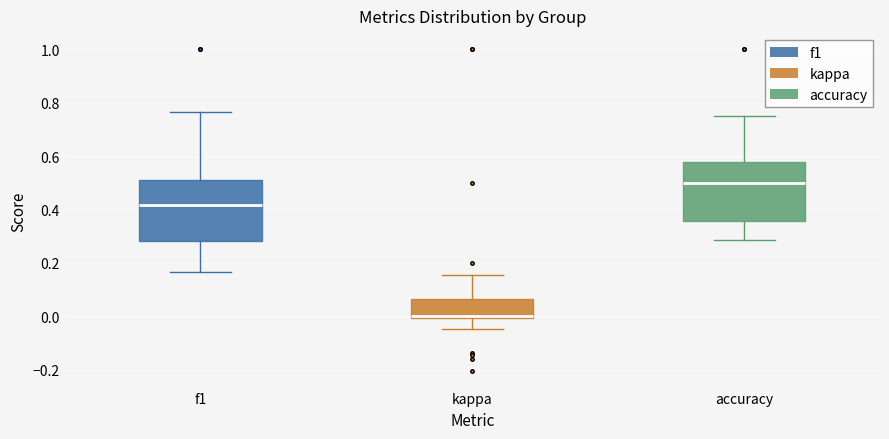

Reading left to right, read every box against the y-axis: the position of its median line, the range the box covers, and the ends of its whiskers. The values are not printed on the chart, so give them approximately, as read against the axis.

f1: median 0.42, box 0.28 to 0.52, whiskers 0.16 to 0.76
kappa: median 0.00, box 0.00 to 0.06, whiskers -0.04 to 0.16
accuracy: median 0.50, box 0.36 to 0.58, whiskers 0.28 to 0.76